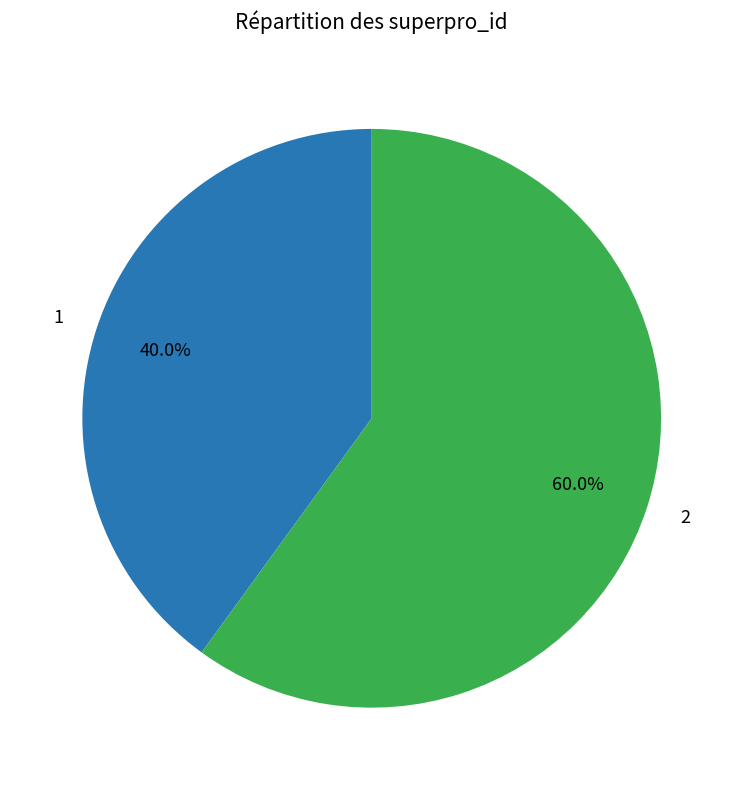

What is the total percentage of 2 and 1?

100.0%